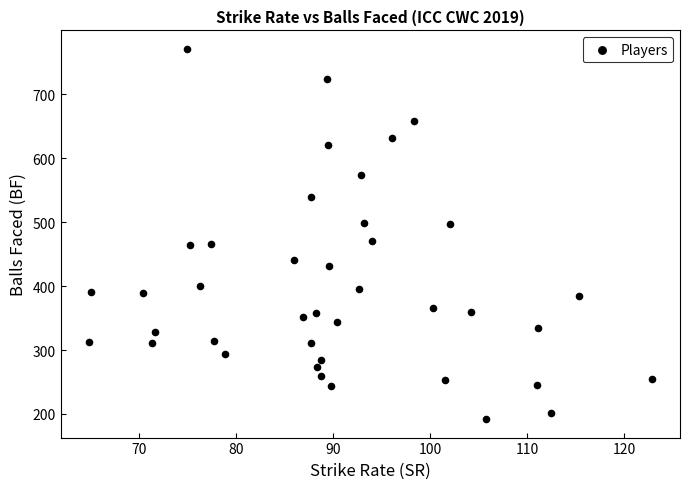

What is the range of Y values (max minus min)?

579